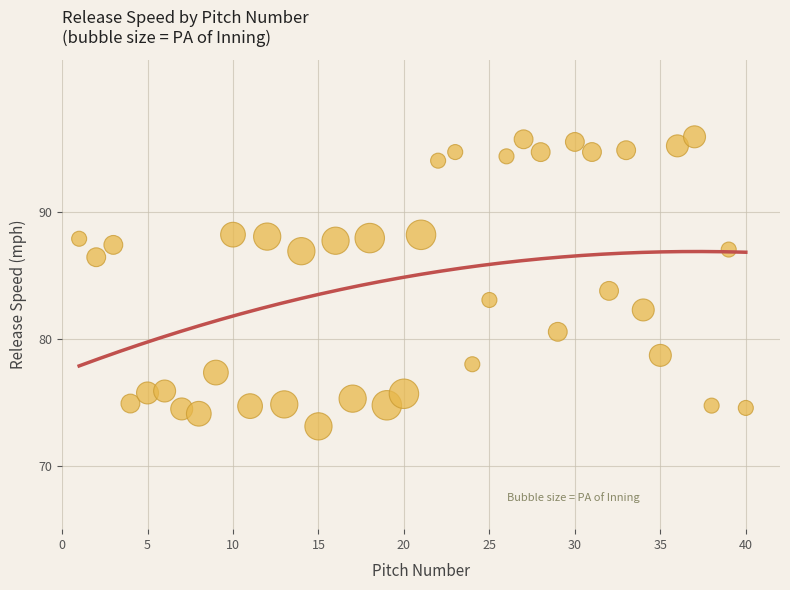

What is the range of X values (max minus min)?

39.0